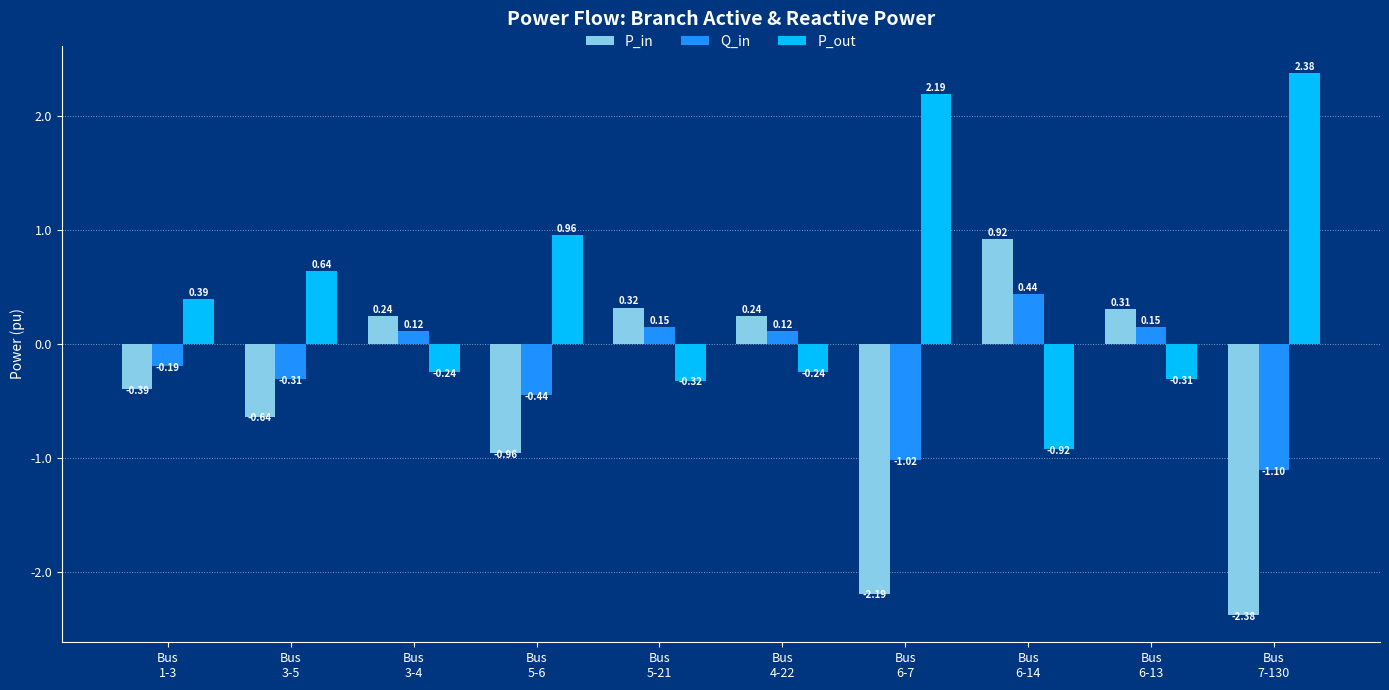

How many data points in P_in are above 0?

5